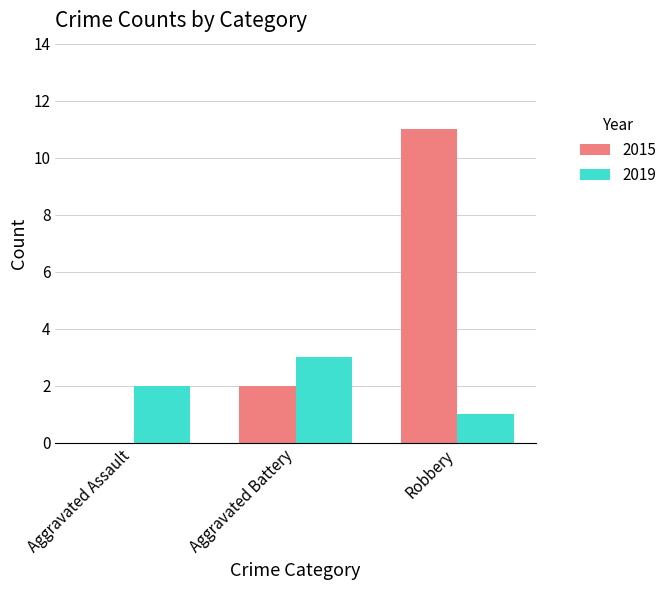

Where is 2015 nearest to the value 5?

Aggravated Battery